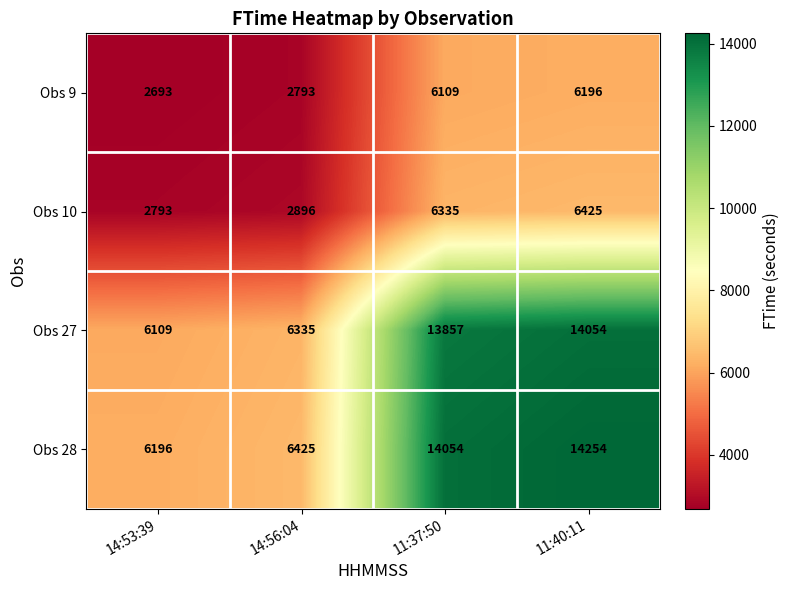

Which label corresponds to the largest value in the chart?

11:40:11